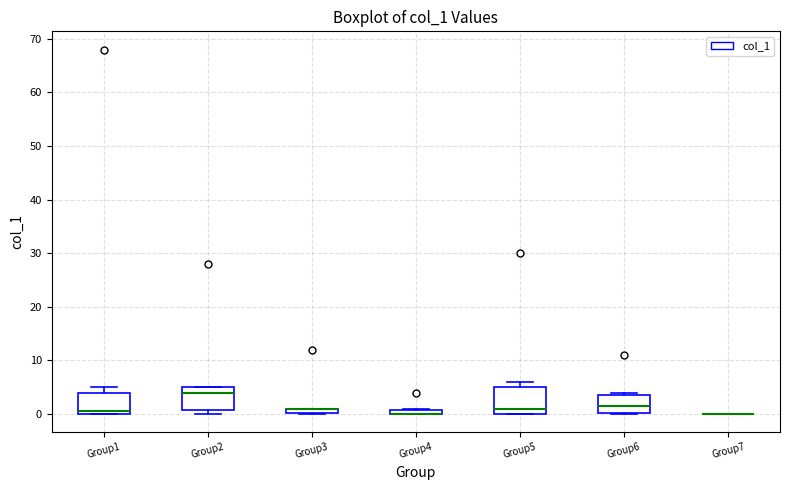

Where does the median line of the box for Group6 sit on the y-axis? The values are not printed on the chart, so give them approximately, as read against the axis.

2